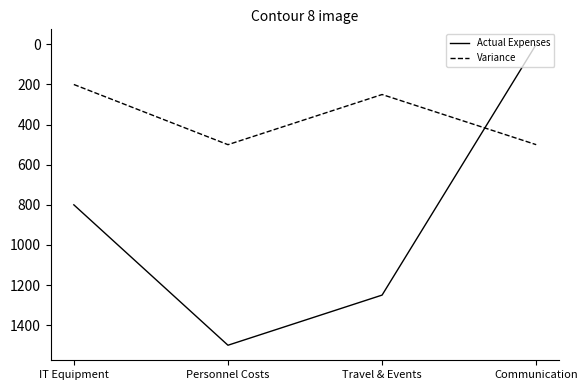

True or false: Variance and Actual Expenses cross at least once.

True